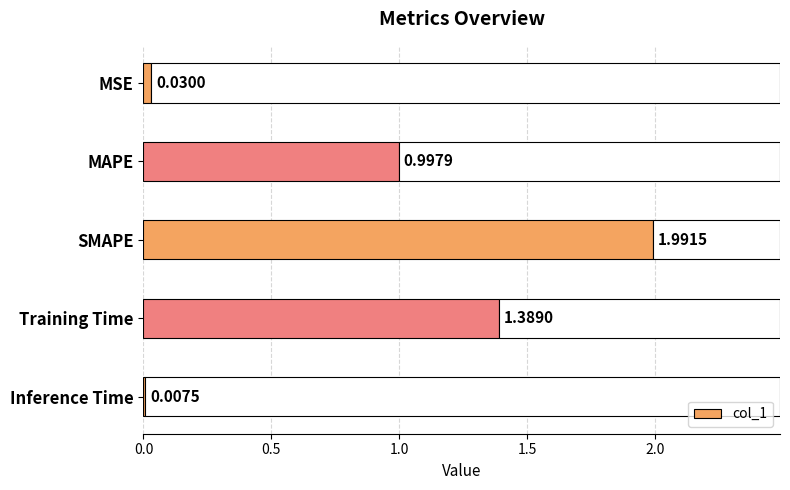

Are the bars horizontal?

Yes